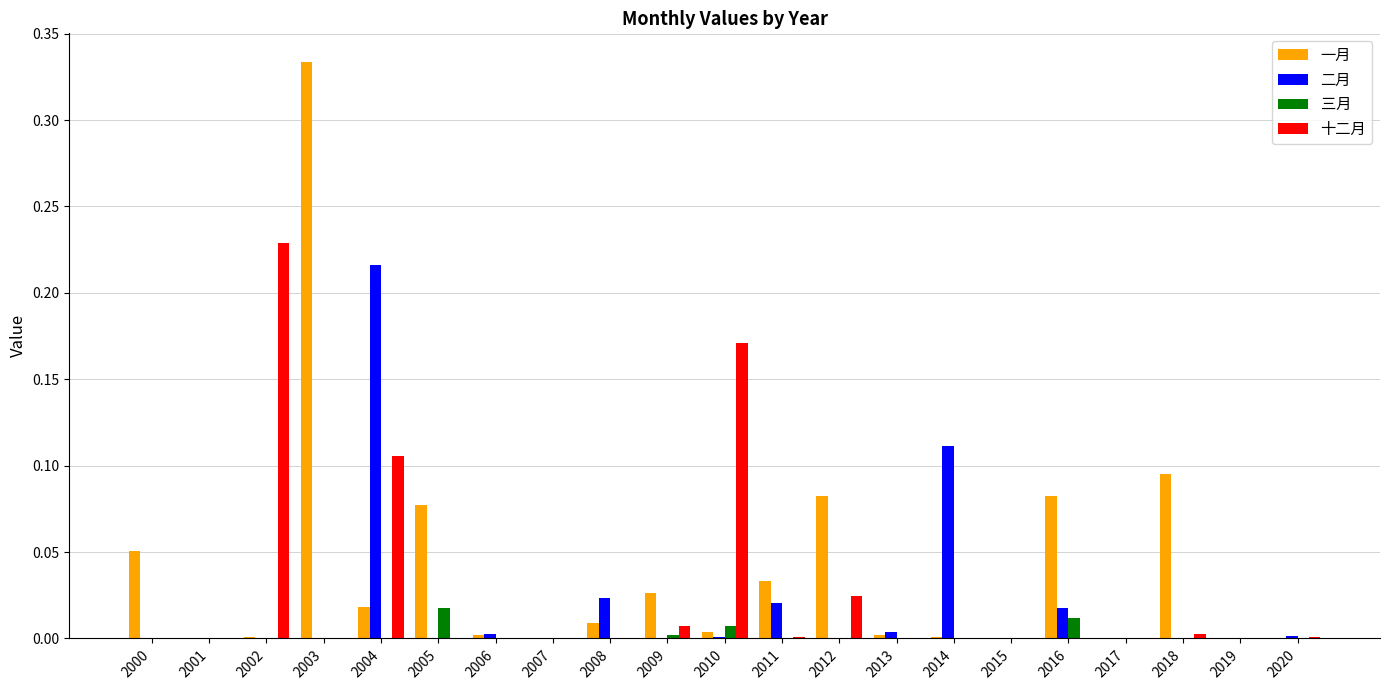

What are all the series names shown in the legend?

一月, 二月, 三月, 十二月